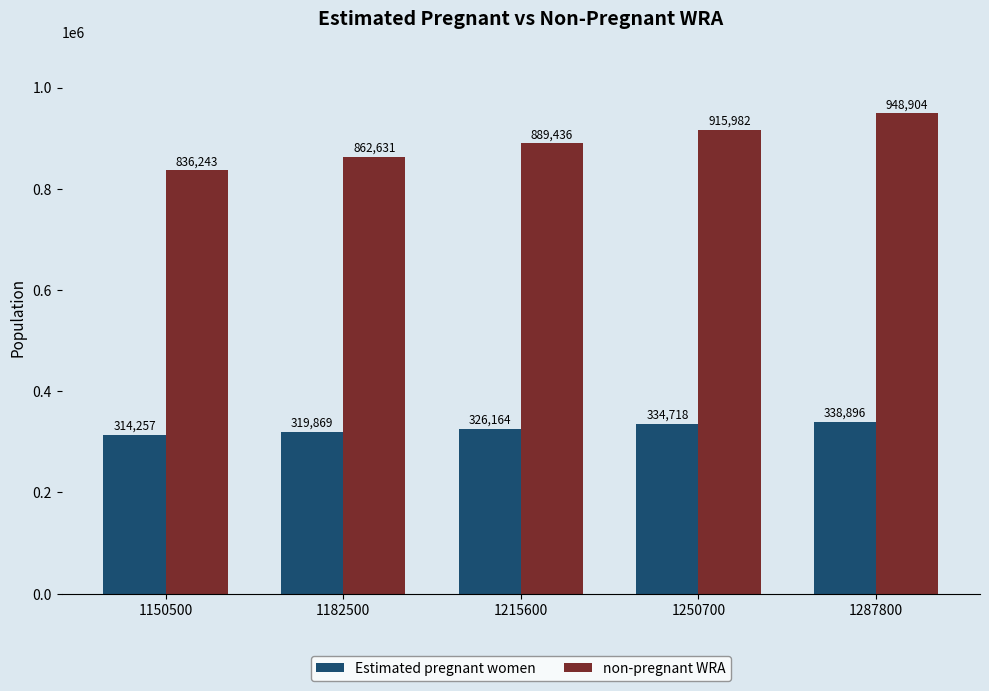

What are all the series names shown in the legend?

Estimated pregnant women, non-pregnant WRA